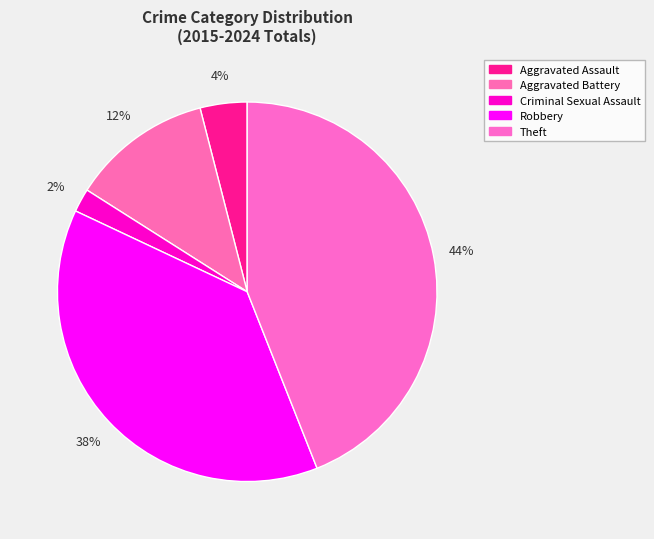

Which category has the smallest portion of the pie?

Criminal Sexual Assault